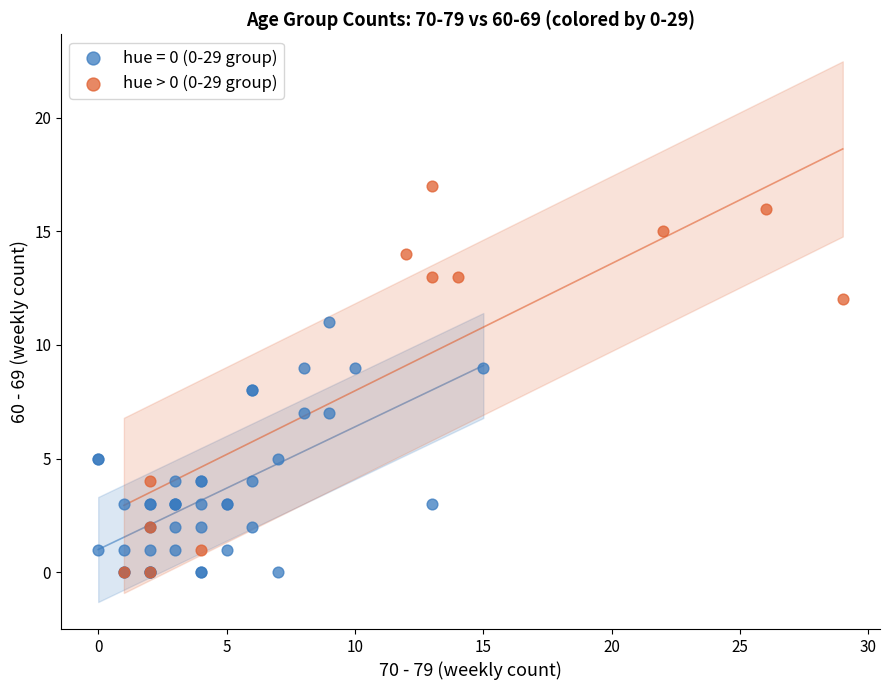

Which series has the widest spread of Y values?

hue > 0 (0-29 group)